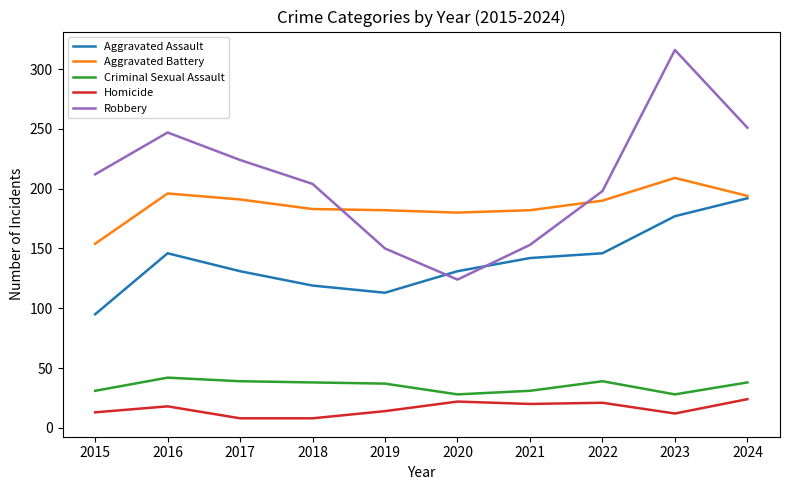

True or false: Aggravated Battery and Criminal Sexual Assault cross at least once.

False